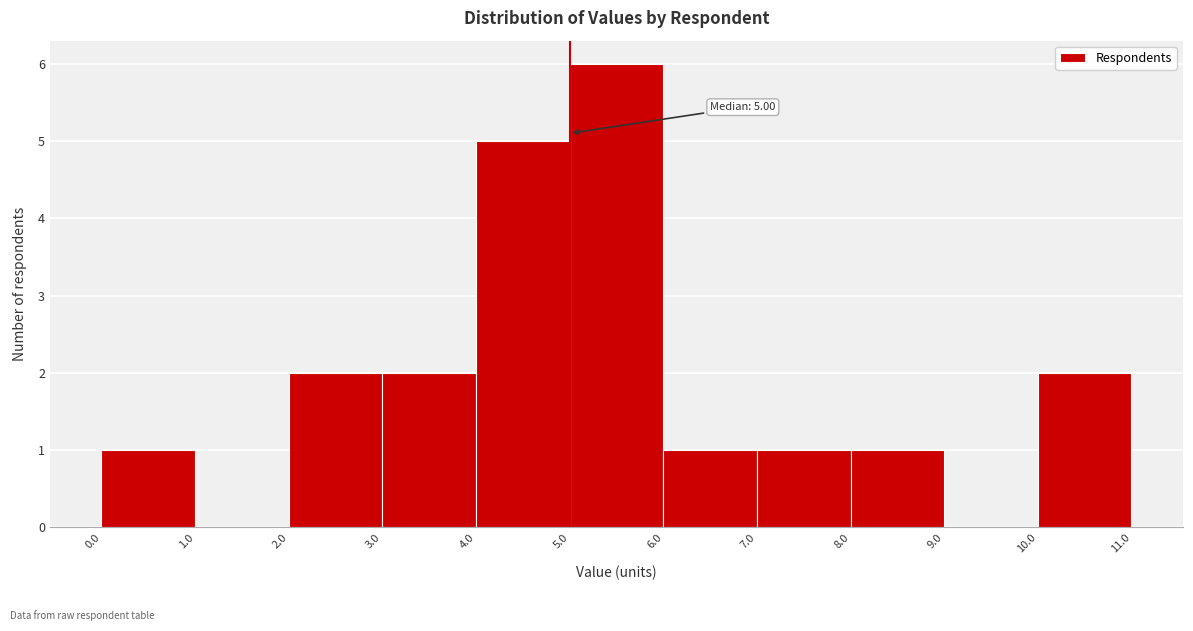

Over which range of the x-axis is the bar tallest?

5.0 to 6.0